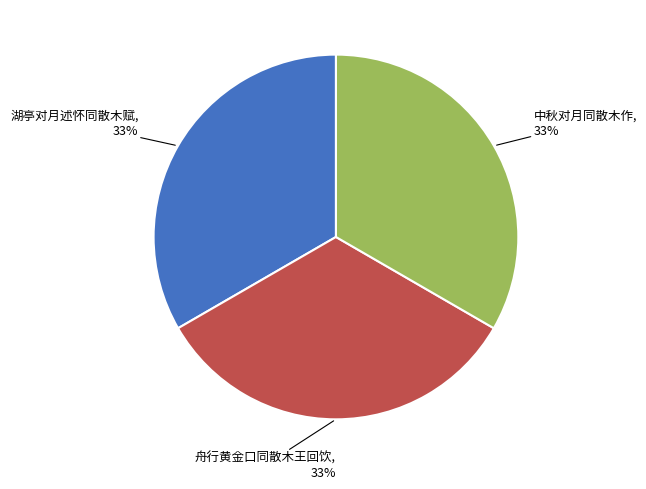

Count the number of slices in the pie.

3